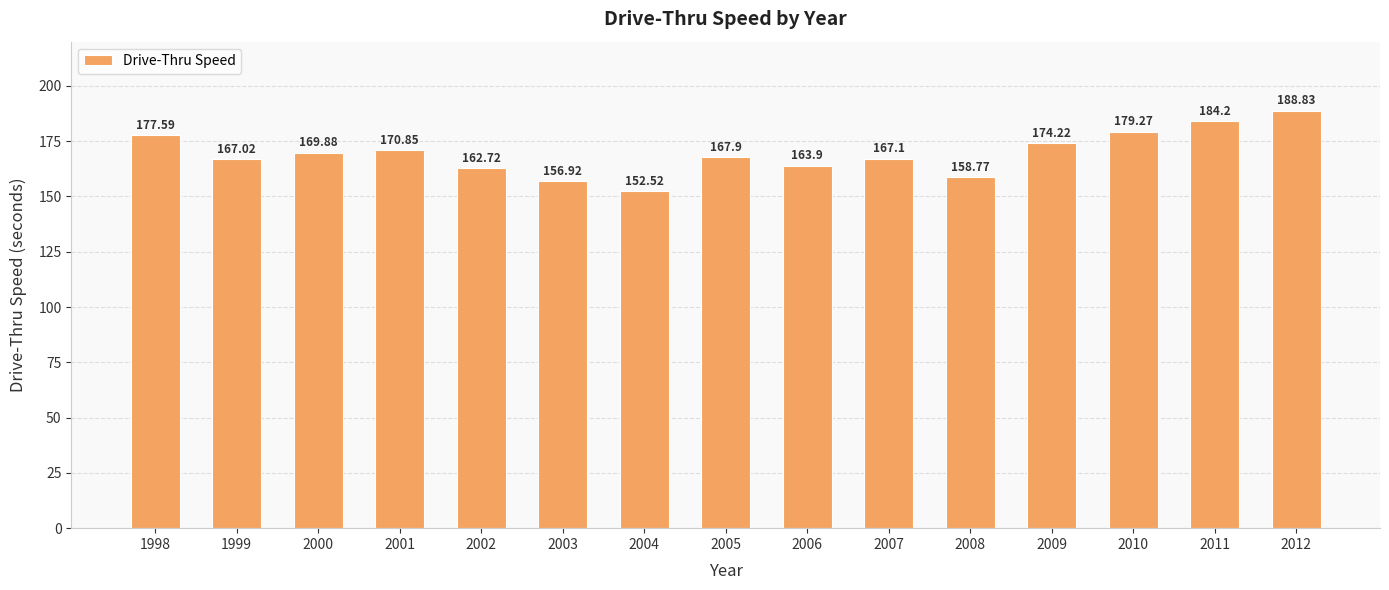

Rank the categories by value from highest to lowest.

2012, 2011, 2010, 1998, 2009, 2001, 2000, 2005, 2007, 1999, 2006, 2002, 2008, 2003, 2004